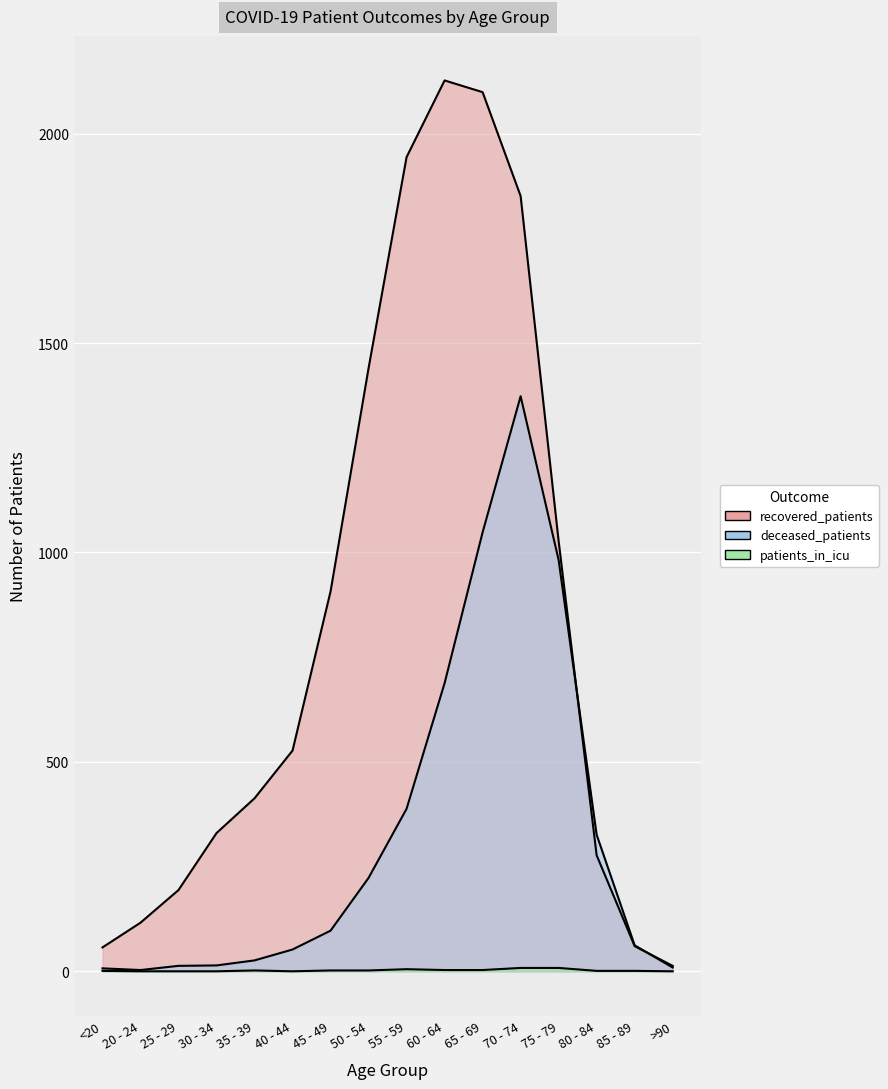

At which category does the chart reach its minimum across all series?

20 - 24